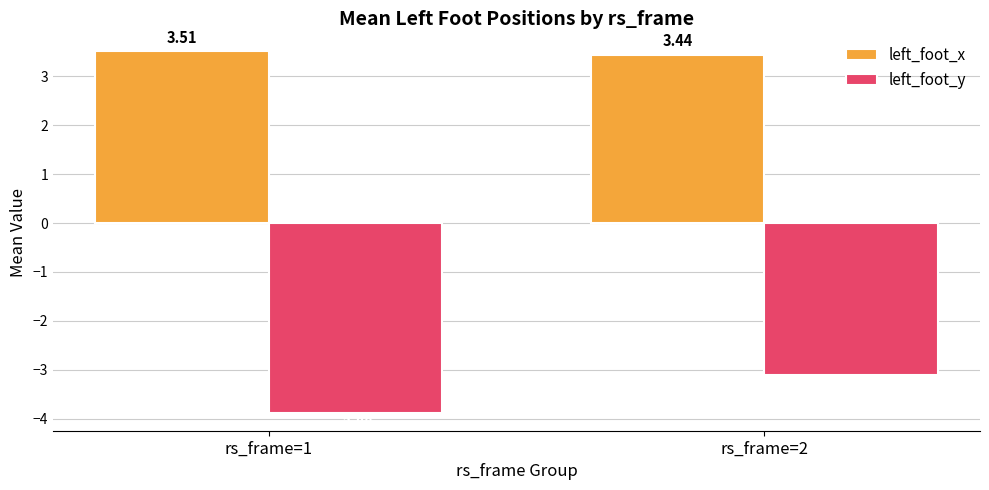

At which category is the sum across all series the highest?

rs_frame=2